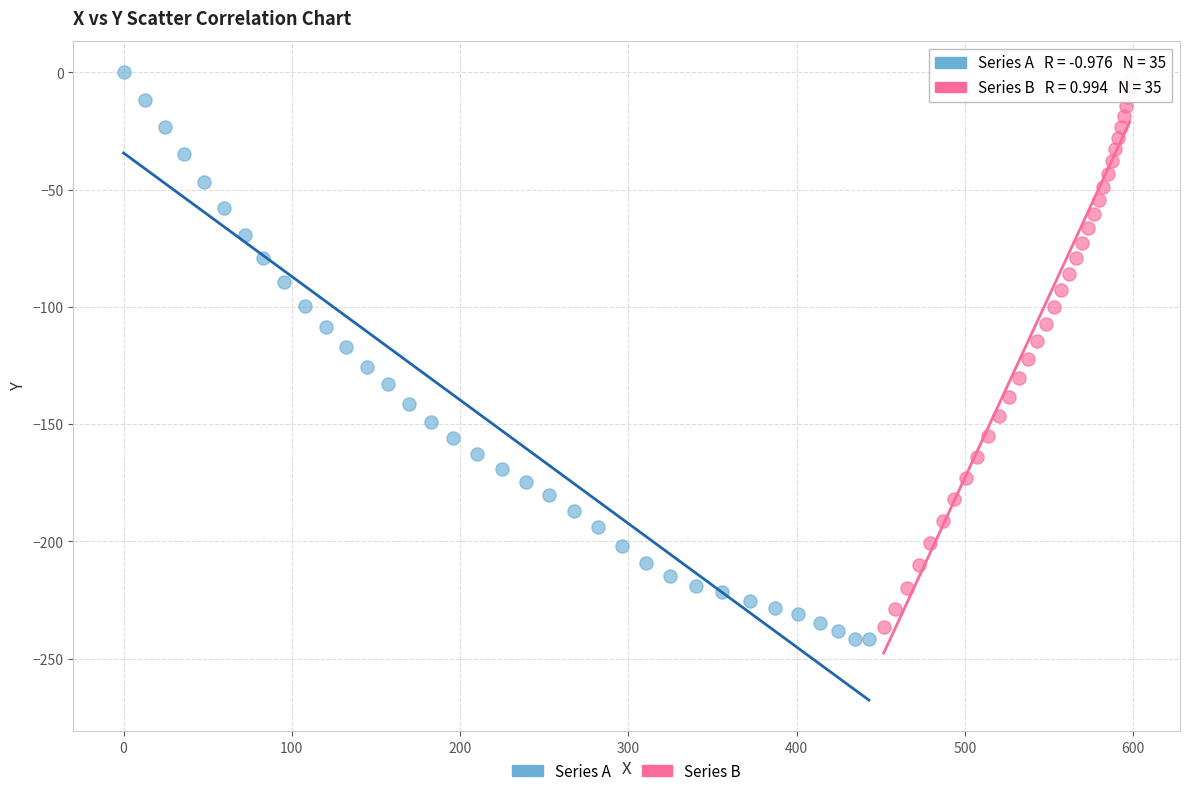

Which series has the largest Y range (max minus min)?

Series A